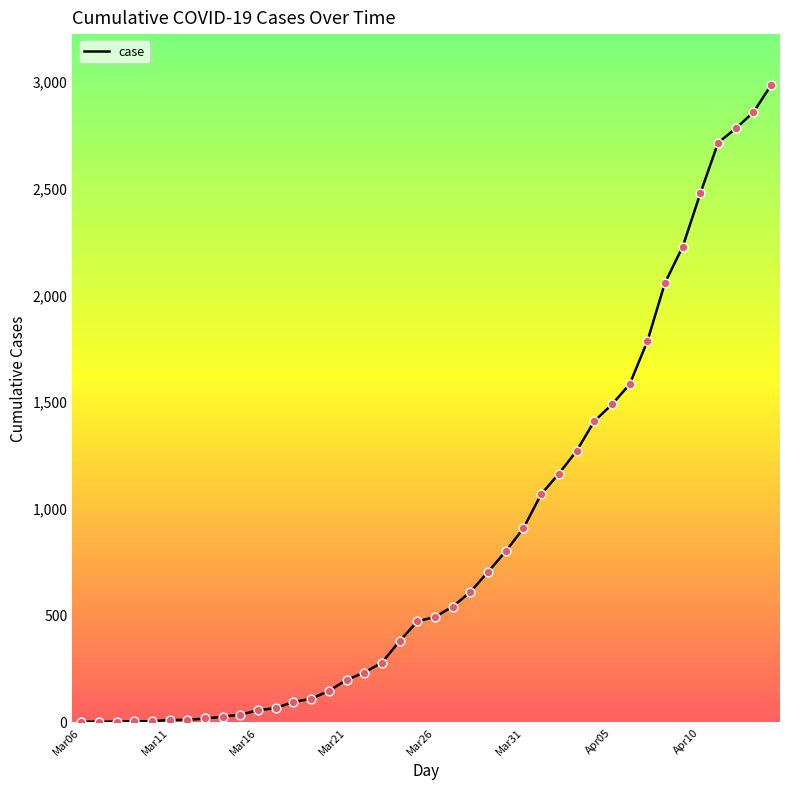

What is the greatest value displayed?

2979